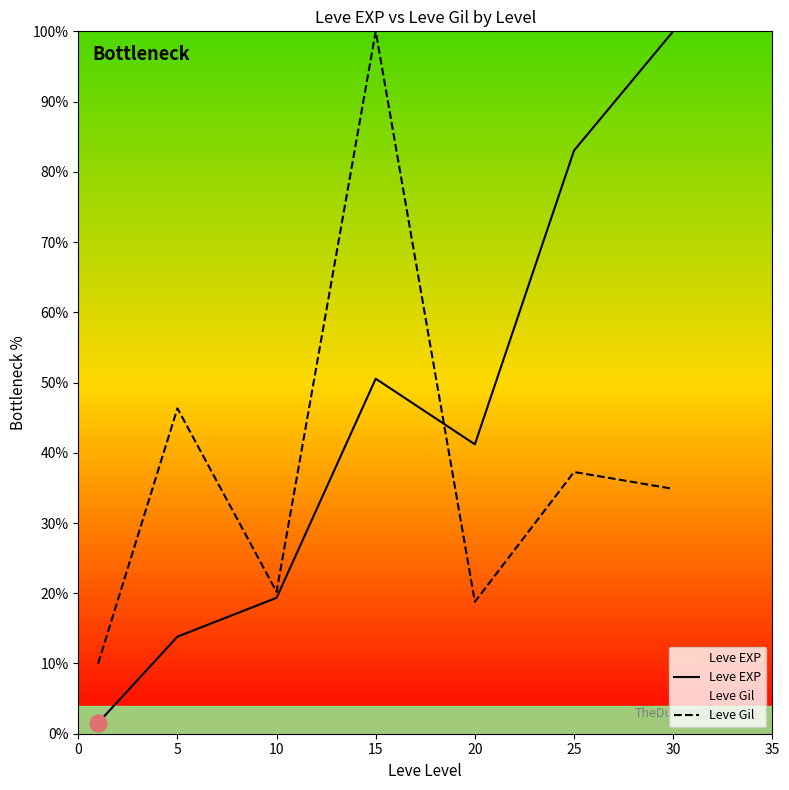

Where does the Leve Gil series first go above 34?

5